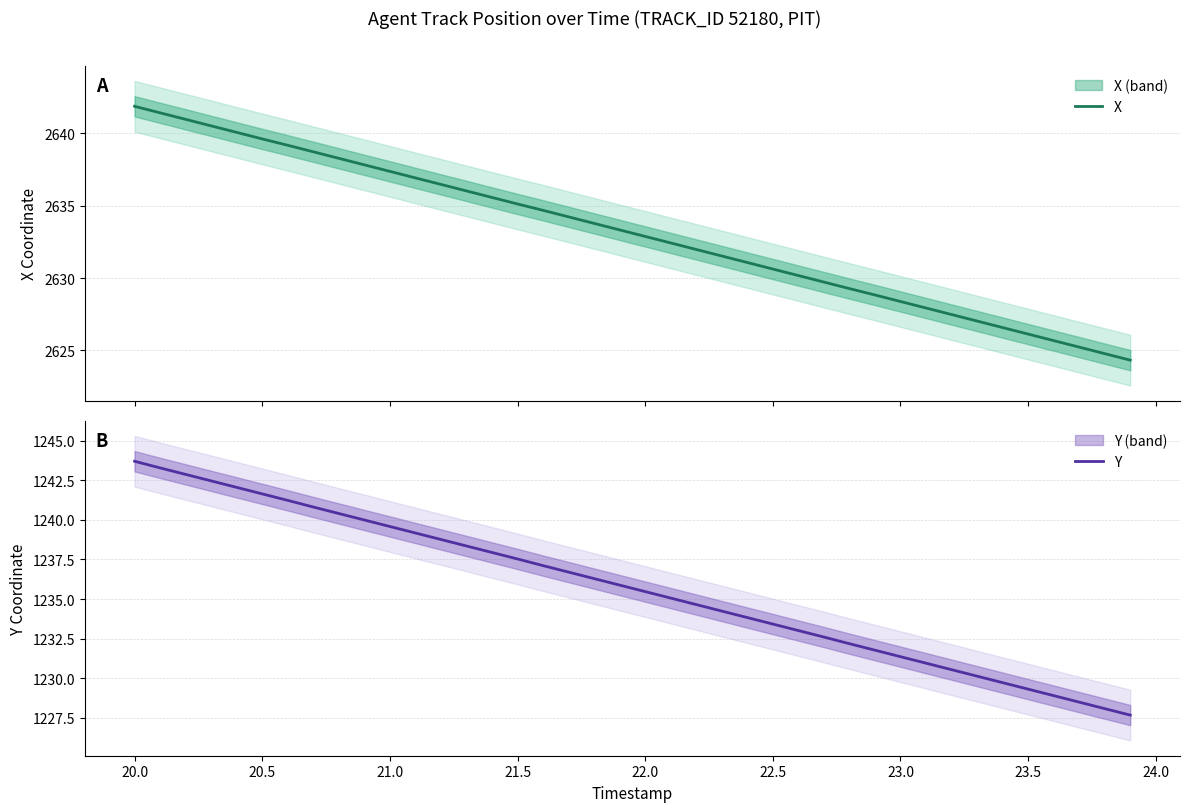

What is the highest value of the Y series?

1243.7